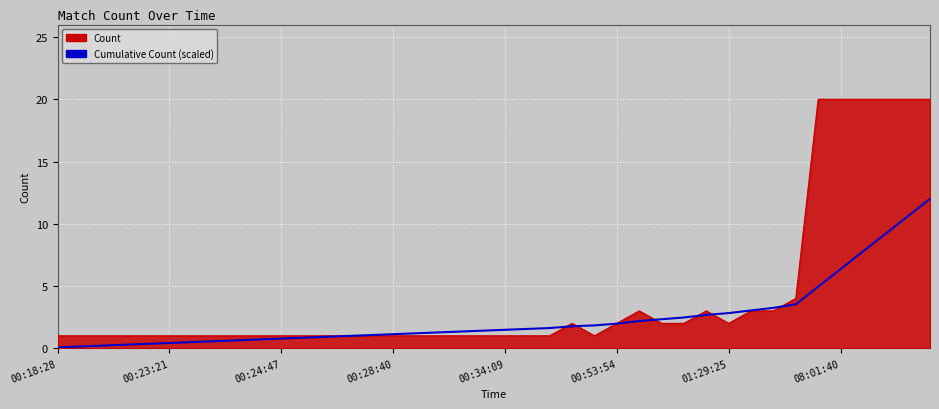

How many series are shown in this chart?

2